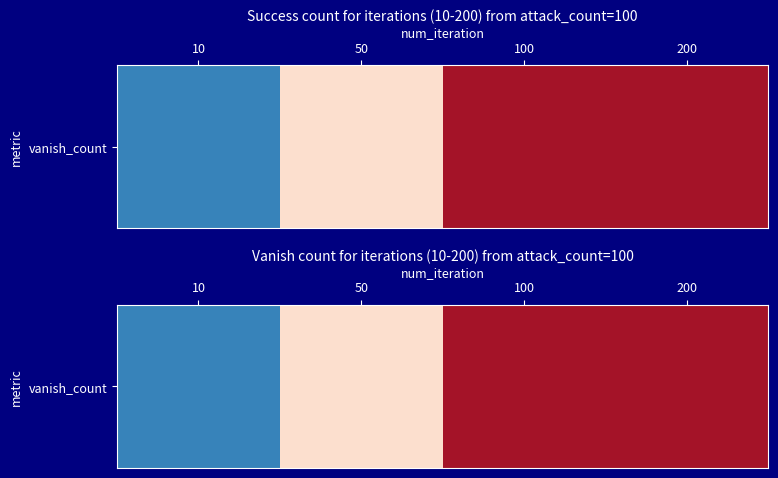

Where is the data nearest to the value 6?

50